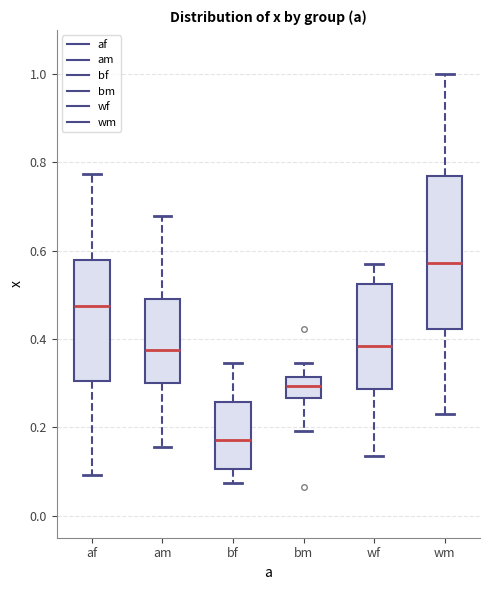

Which box has the highest median line?

wm